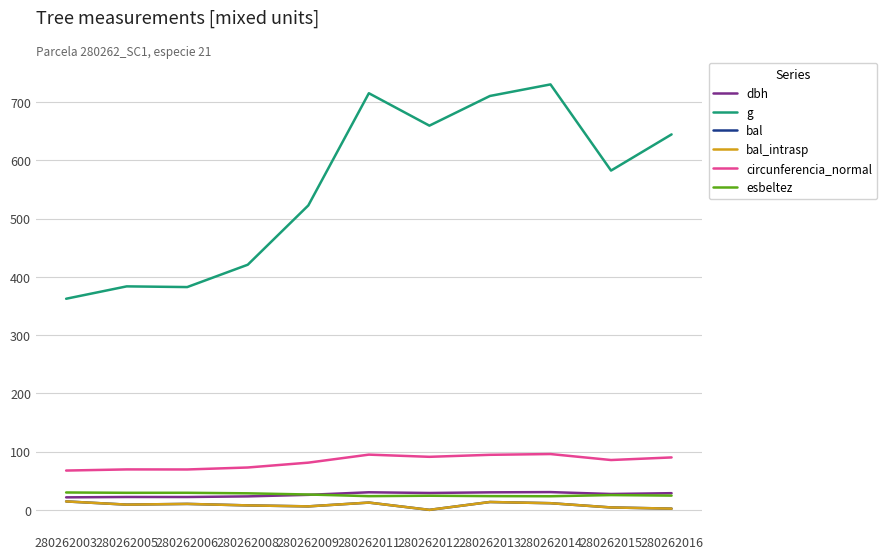

Is this an area chart (filled region under the line)?

No